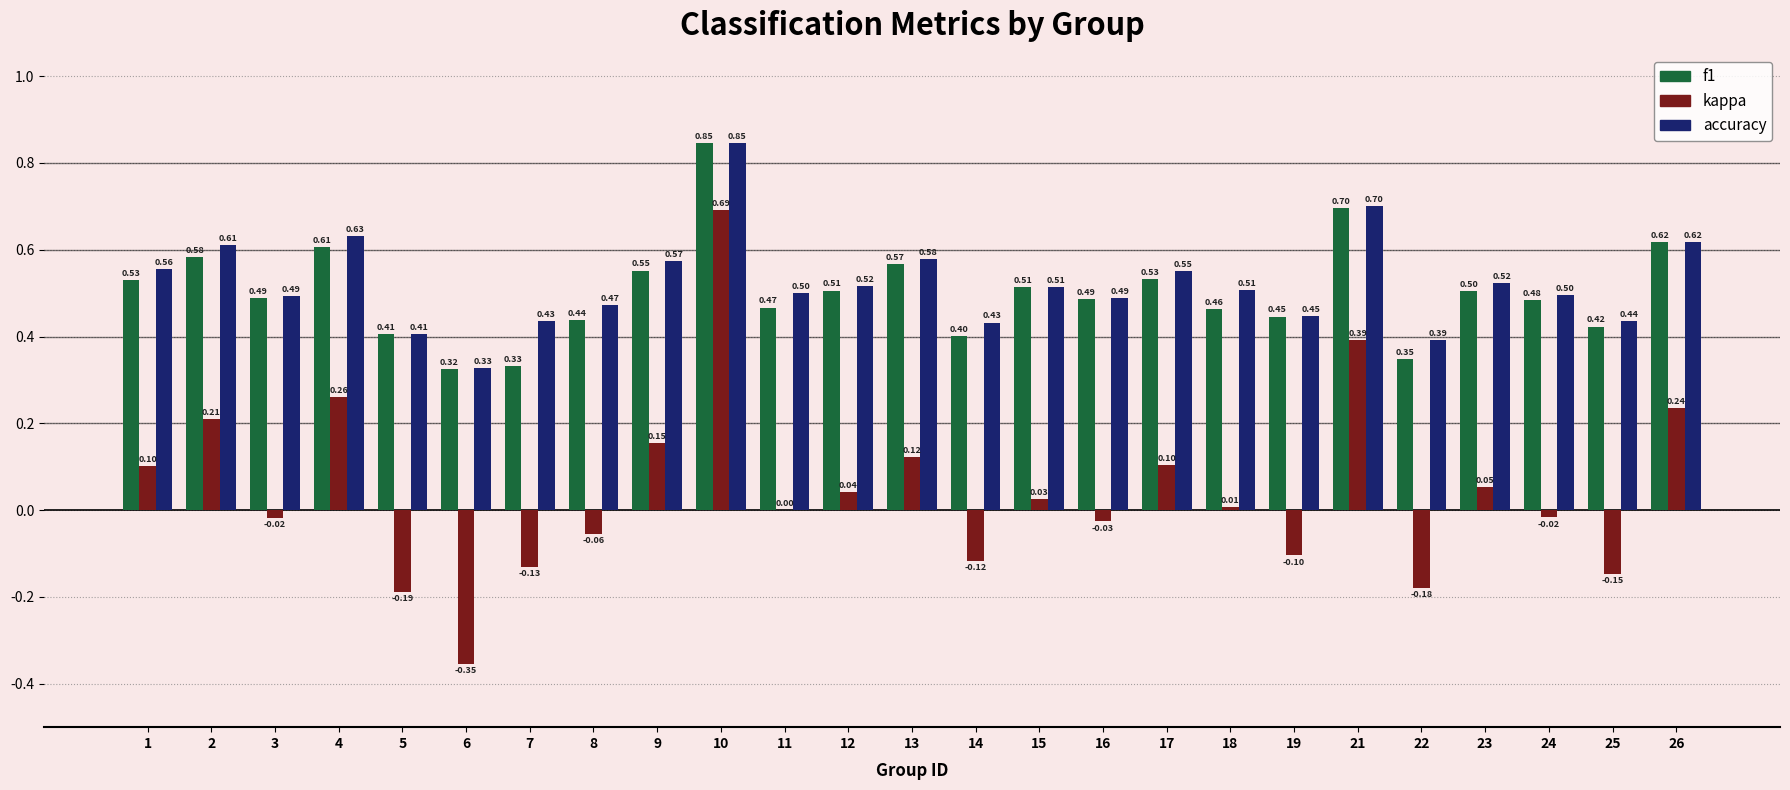

Which series has the largest total across all categories?

accuracy